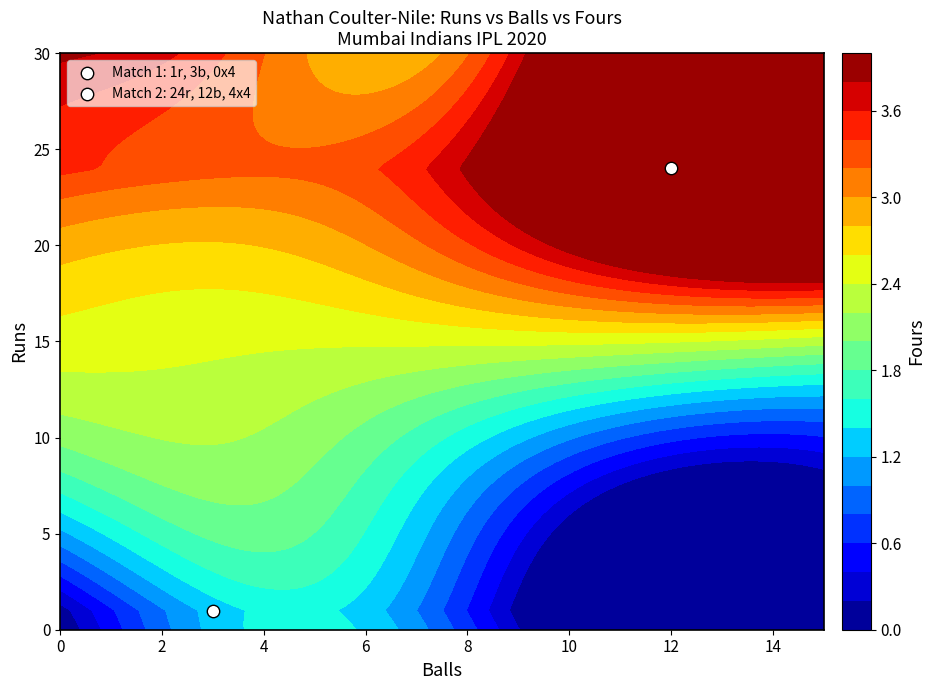

Count the col_vals values in the range 3 to 12.

2